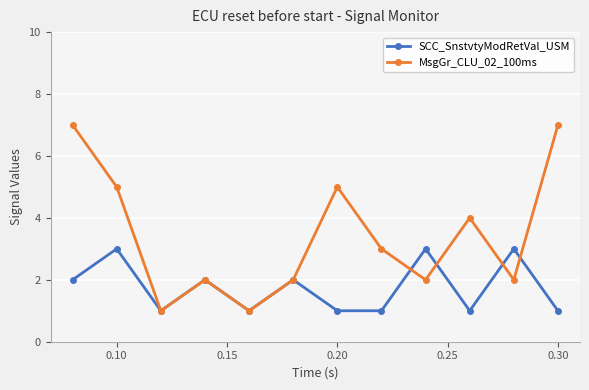

How many interior local peaks does the SCC_SnstvtyModRetVal_USM series have?

5